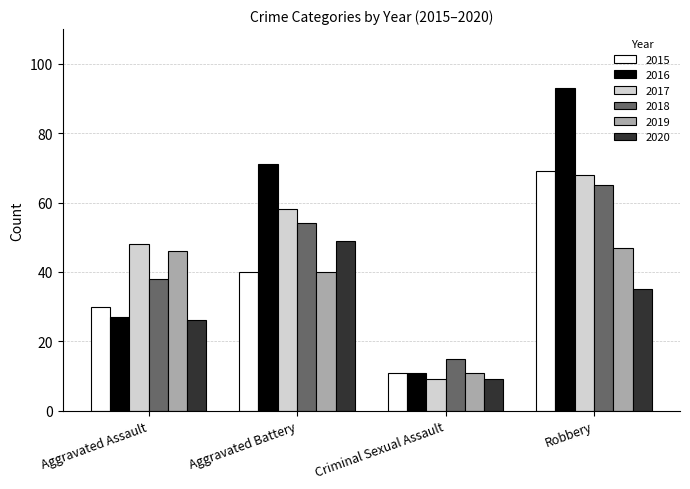

At which category is the sum across all series the highest?

Robbery